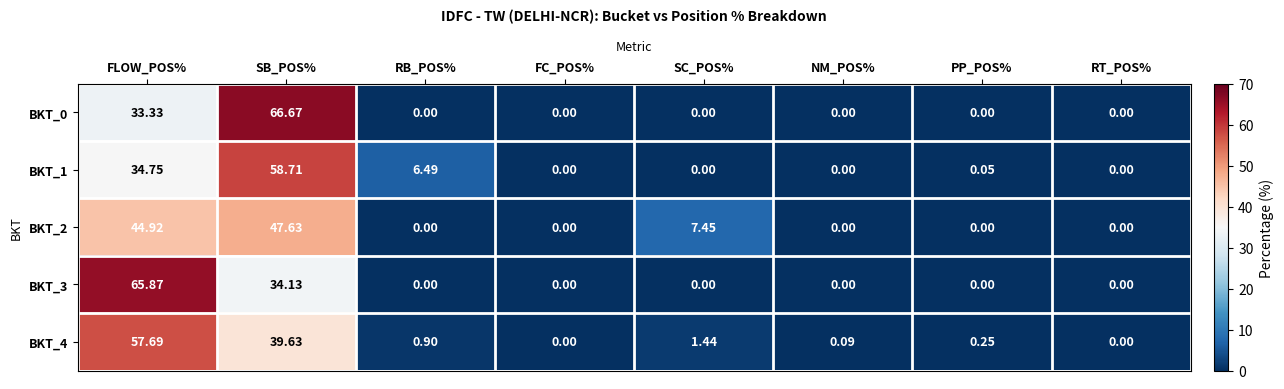

Which category has the highest value in the BKT_1 series?

SB_POS%